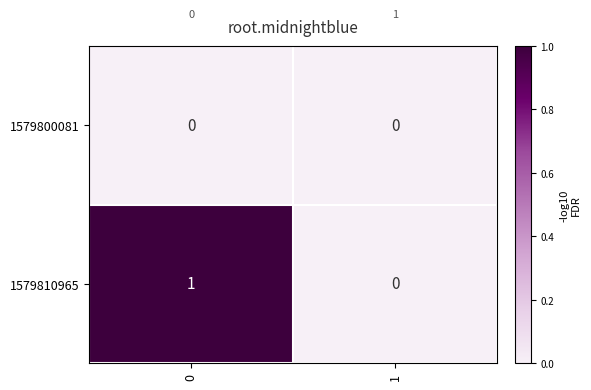

How many distinct data groups are displayed?

2